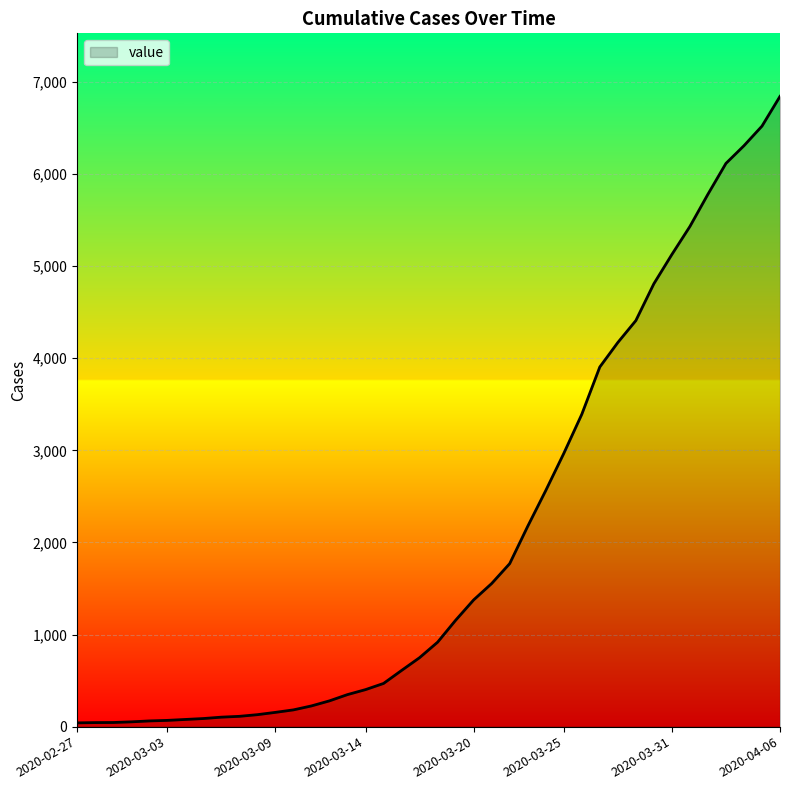

What is the difference between the maximum and minimum values?

6803